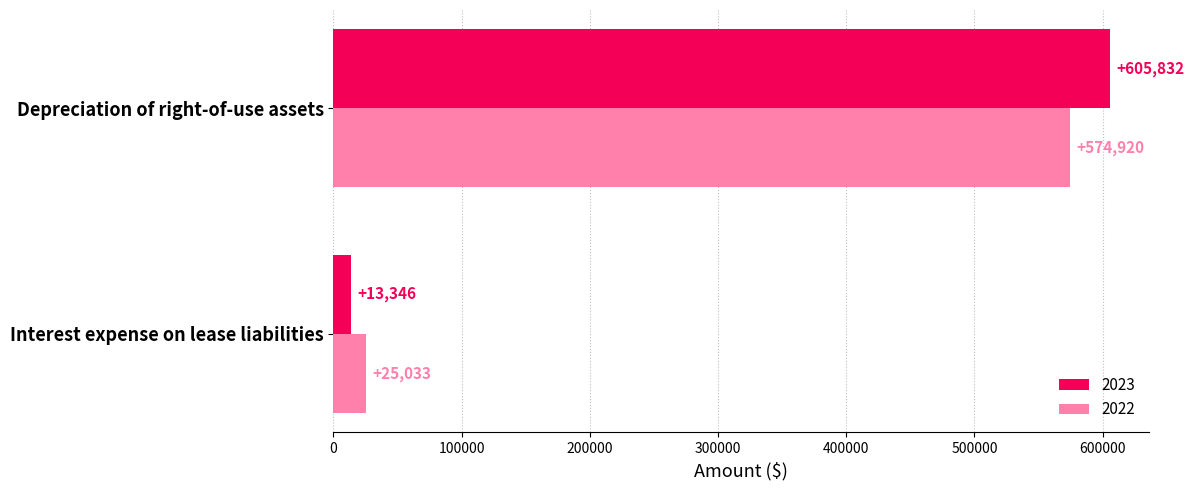

Which category has the lowest value in the 2023 series?

Interest expense on lease liabilities